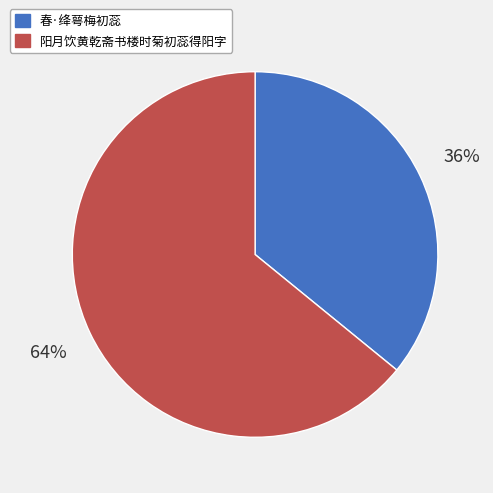

What is the ratio of the value at 春·绛萼梅初蕊 to the value at 阳月饮黄乾斋书楼时菊初蕊得阳字?

0.6